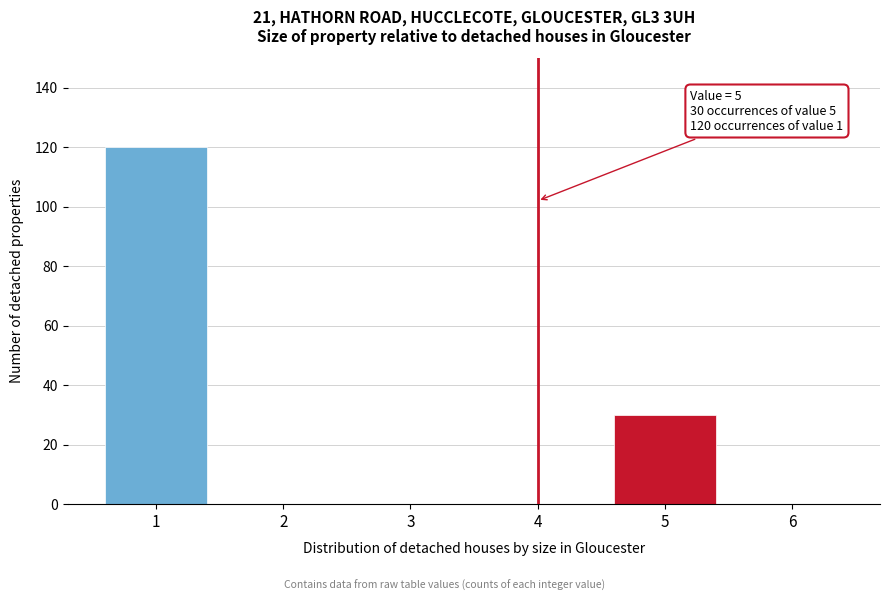

Reading left to right, list all the values displayed in this chart.

1=120	2=0	3=0	4=0	5=30	6=0